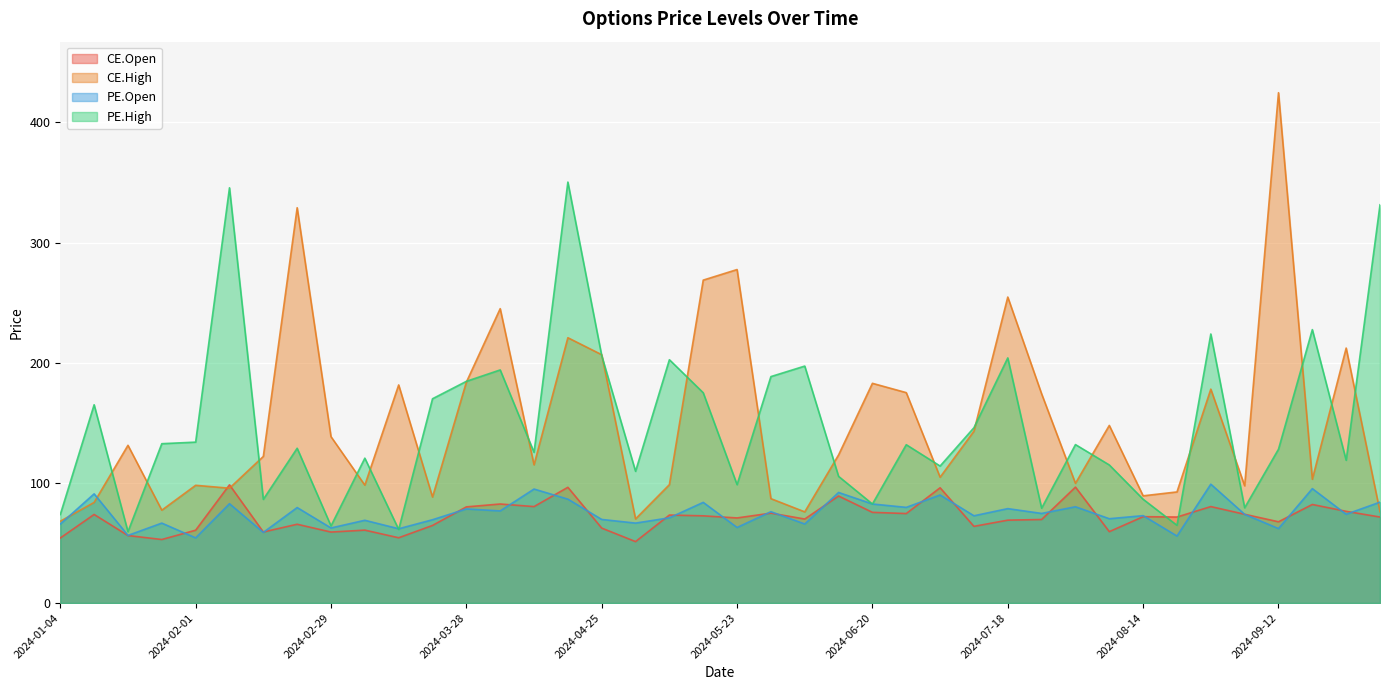

What is the value of the CE.Open point at the 37th from the left?

67.6